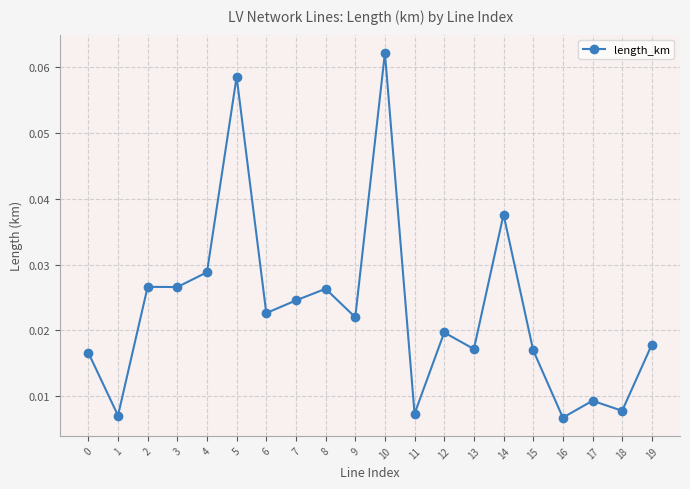

Which label corresponds to the largest value in the chart?

10